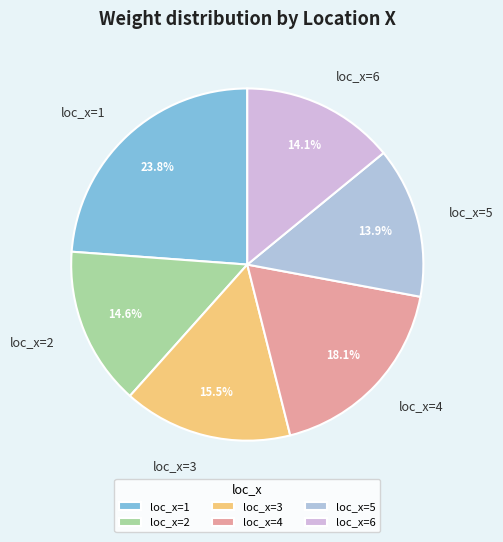

Does any single category account for the majority?

No